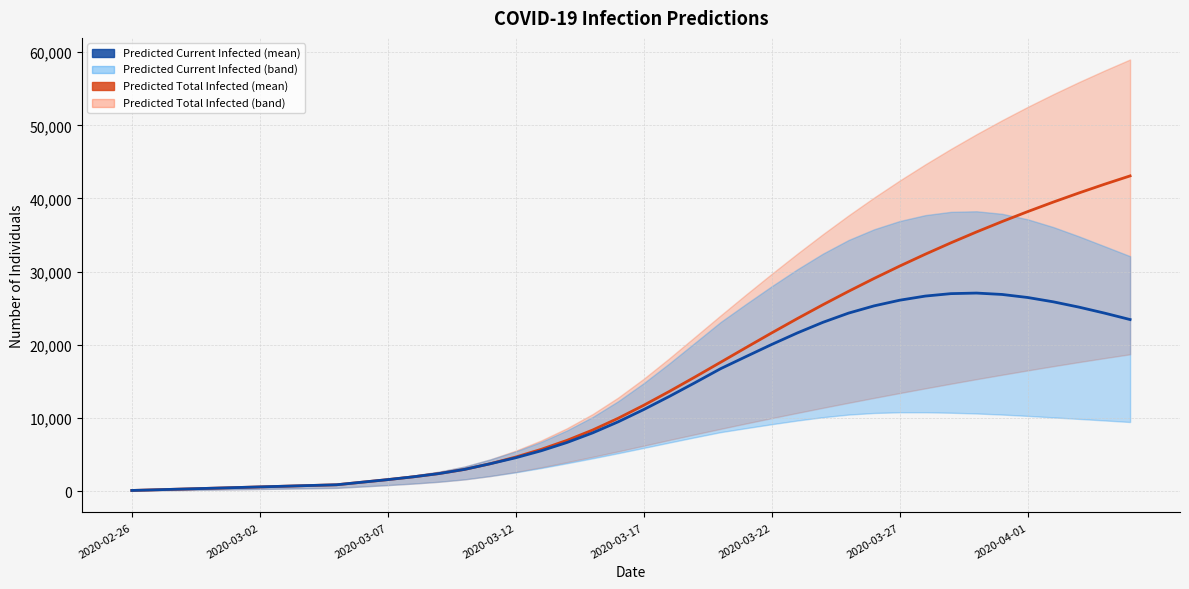

True or false: predicted_total_infected_mean and predicted_current_infected_mean intersect in this chart.

False